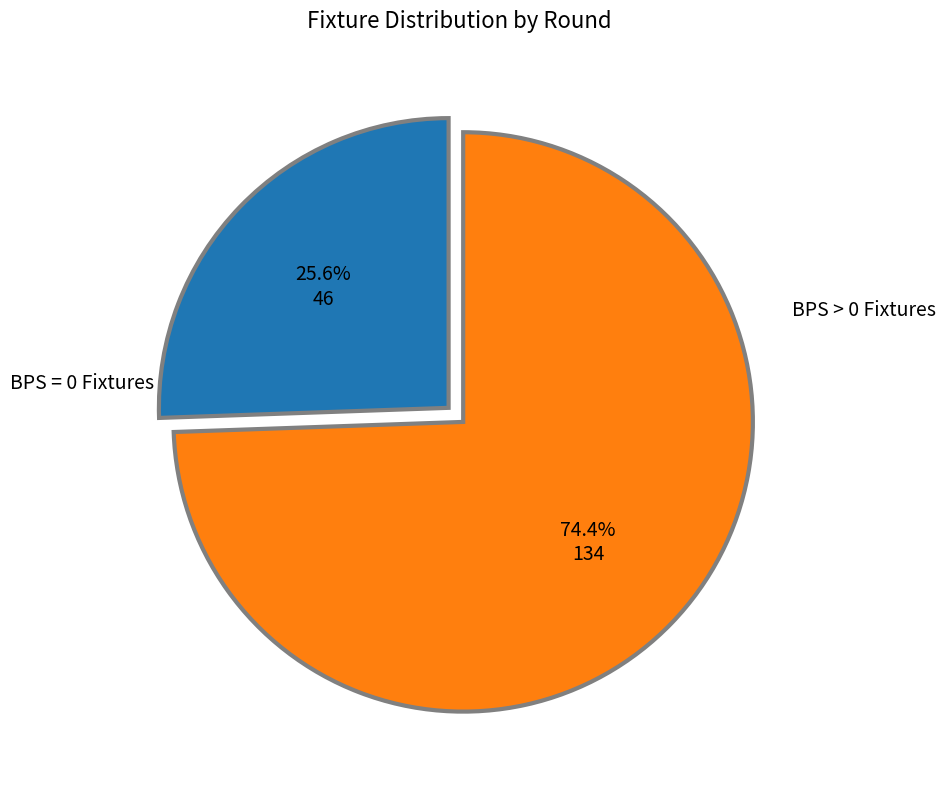

Is there any slice that represents more than half of the pie?

Yes